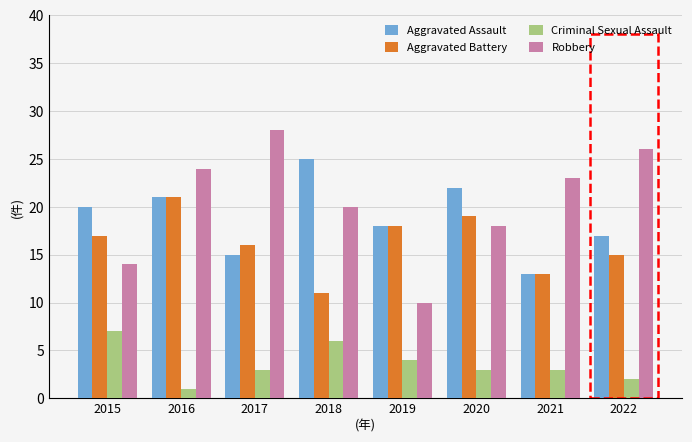

Is it true that Robbery equals 13 at 2018?

False